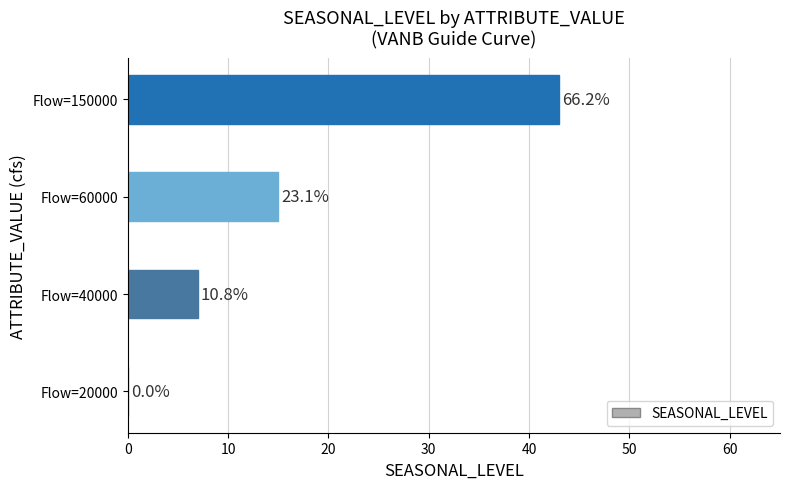

How many values are between 7 and 43?

3